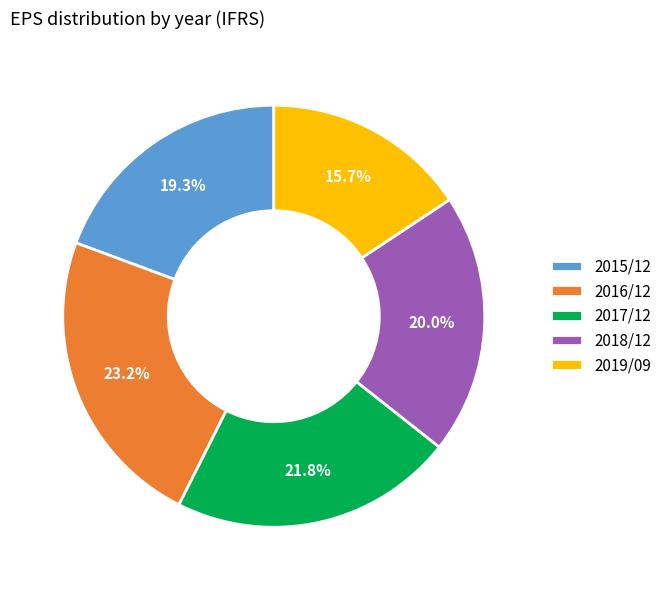

To the nearest percent, what is the difference between the largest and smallest slice percentages?

8%